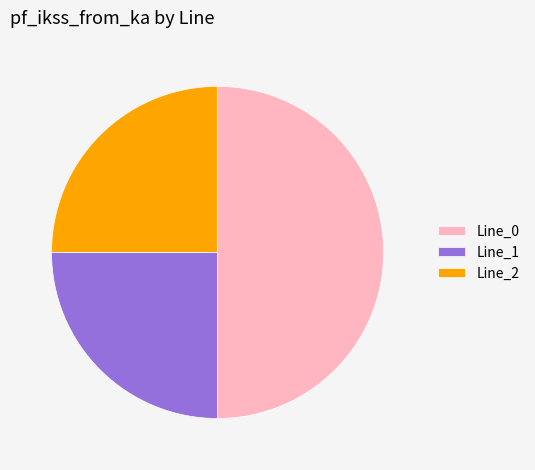

Which slice represents more than half of the pie?

Line_0